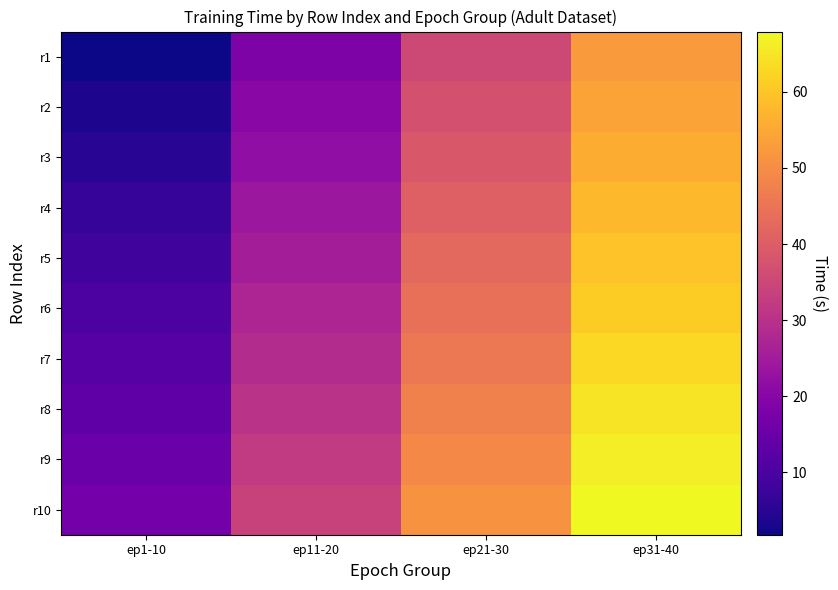

At which category is the sum across all series the highest?

ep31-40